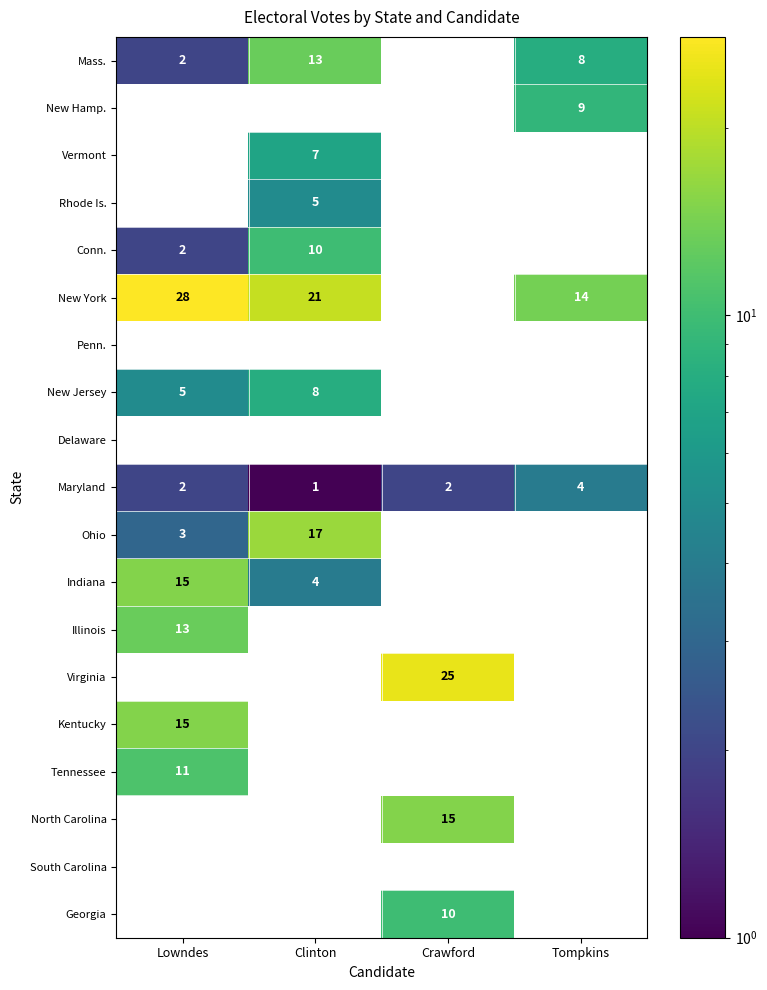

The Illinois series shows 13 at Lowndes. True or false?

True